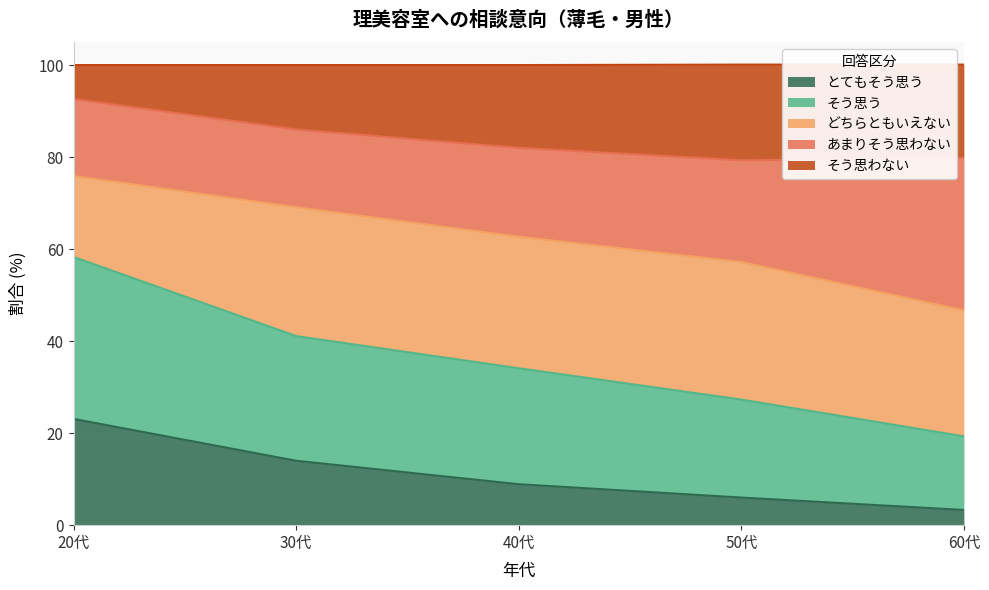

What is the total value across all series at 40代?

100.0